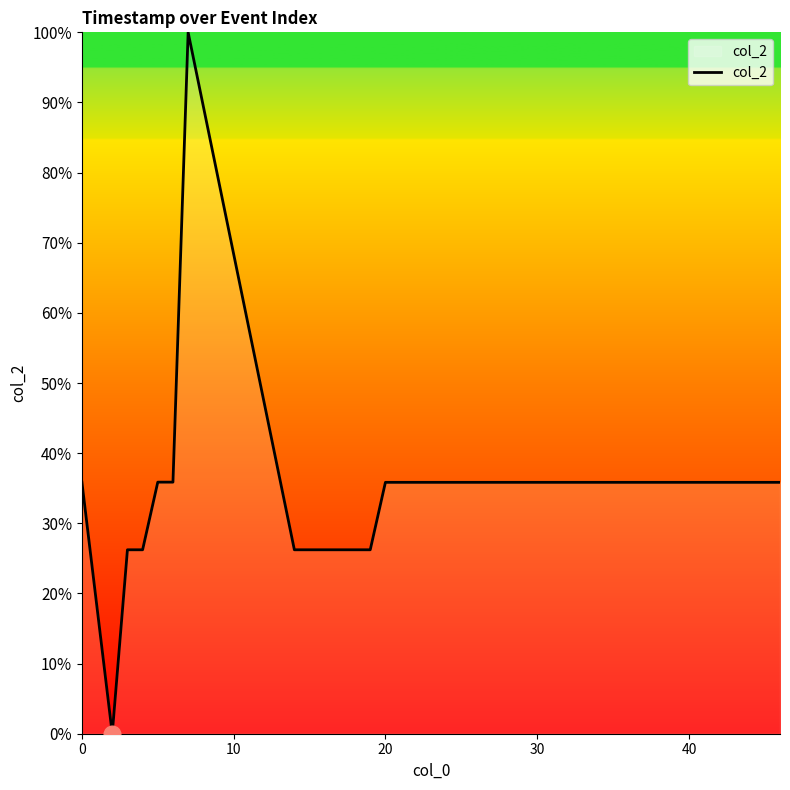

What is the maximum value shown in the chart?

100.0